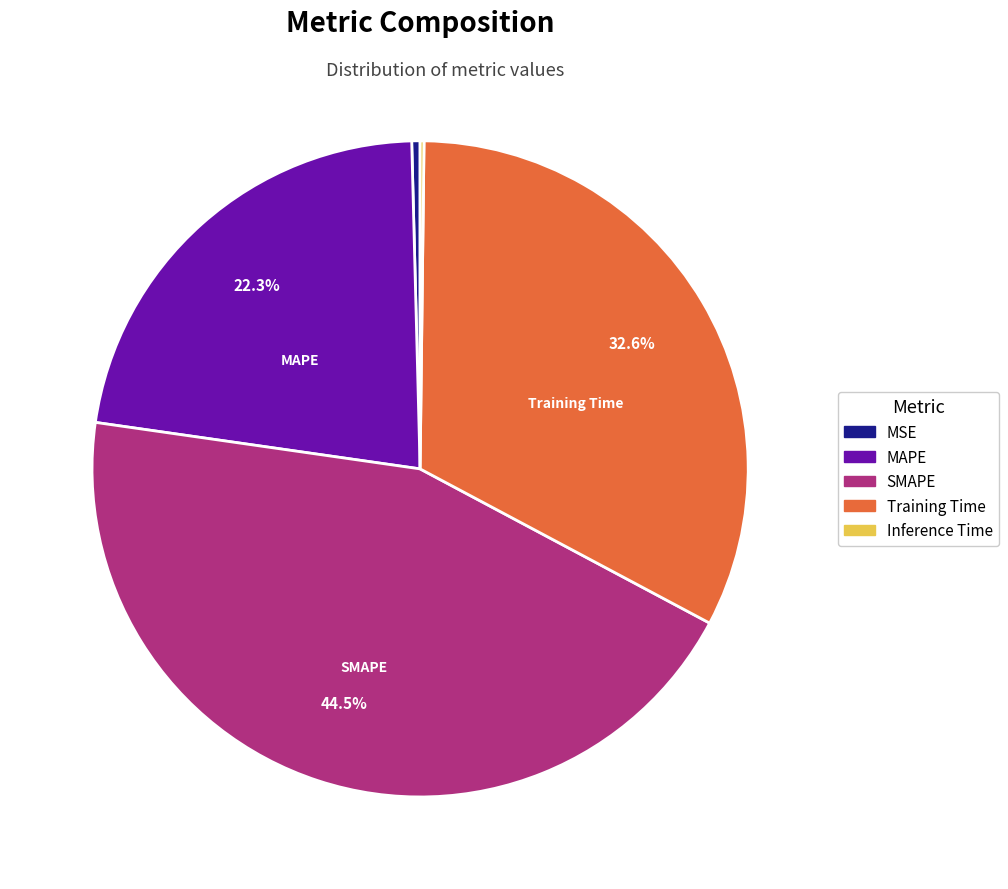

Is there a majority slice in this chart?

No